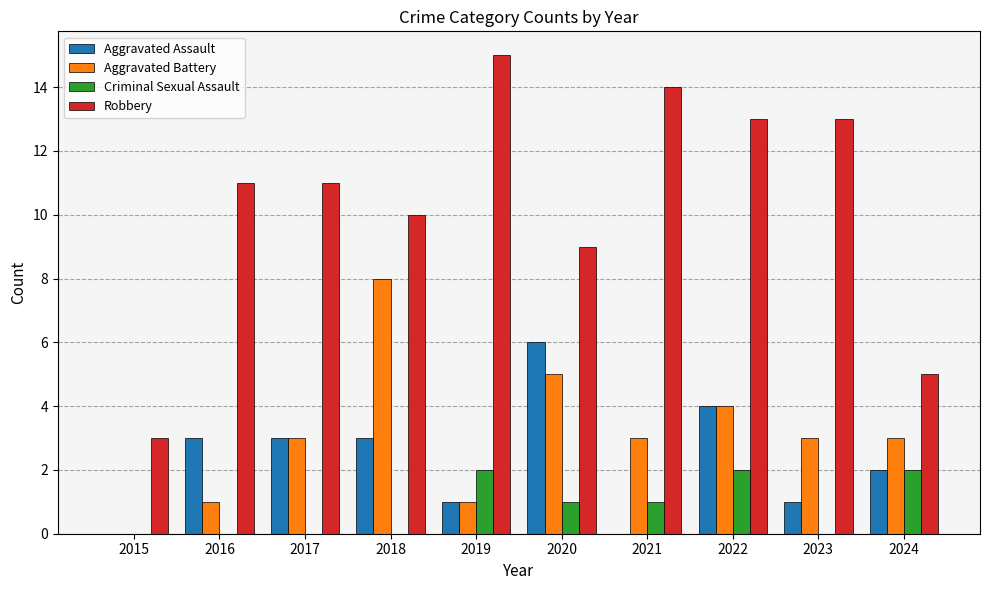

Reading left to right, extract all data points from this chart.

Aggravated Assault: 2015=0	2016=3	2017=3	2018=3	2019=1	2020=6	2021=0	2022=4	2023=1	2024=2
Aggravated Battery: 2015=0	2016=1	2017=3	2018=8	2019=1	2020=5	2021=3	2022=4	2023=3	2024=3
Criminal Sexual Assault: 2015=0	2016=0	2017=0	2018=0	2019=2	2020=1	2021=1	2022=2	2023=0	2024=2
Robbery: 2015=3	2016=11	2017=11	2018=10	2019=15	2020=9	2021=14	2022=13	2023=13	2024=5